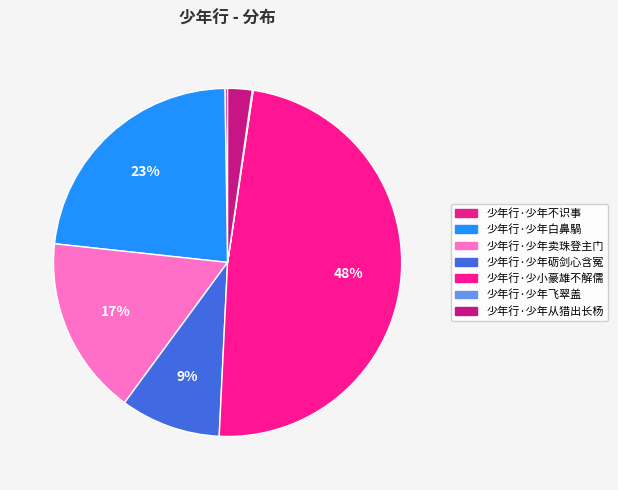

To the nearest percent, what is the difference between the 少年行·少小豪雄不解儒 and 少年行·少年从猎出长杨 slice percentages?

46%